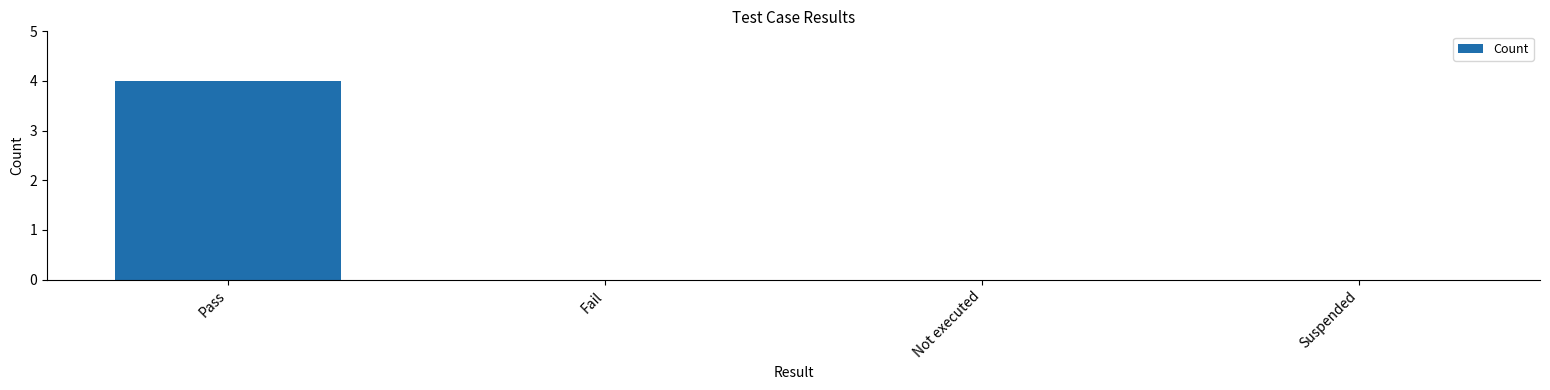

What is the sum of all values?

4